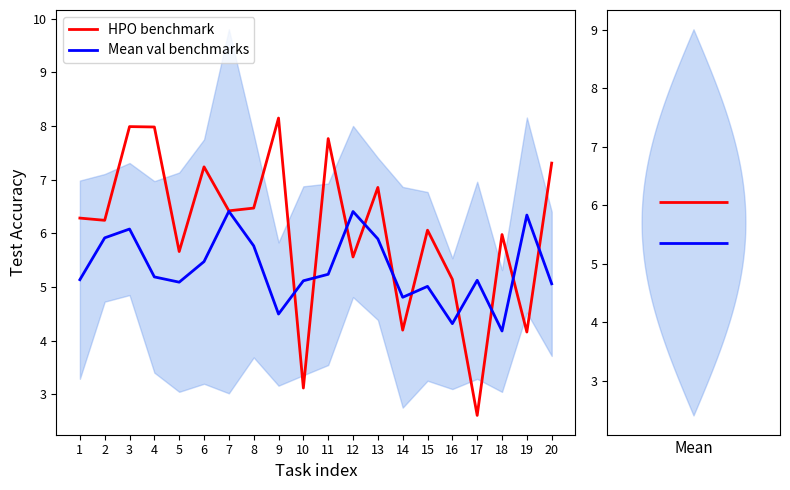

What is the value of the Mean val benchmarks point at the 6th from the left?

5.5